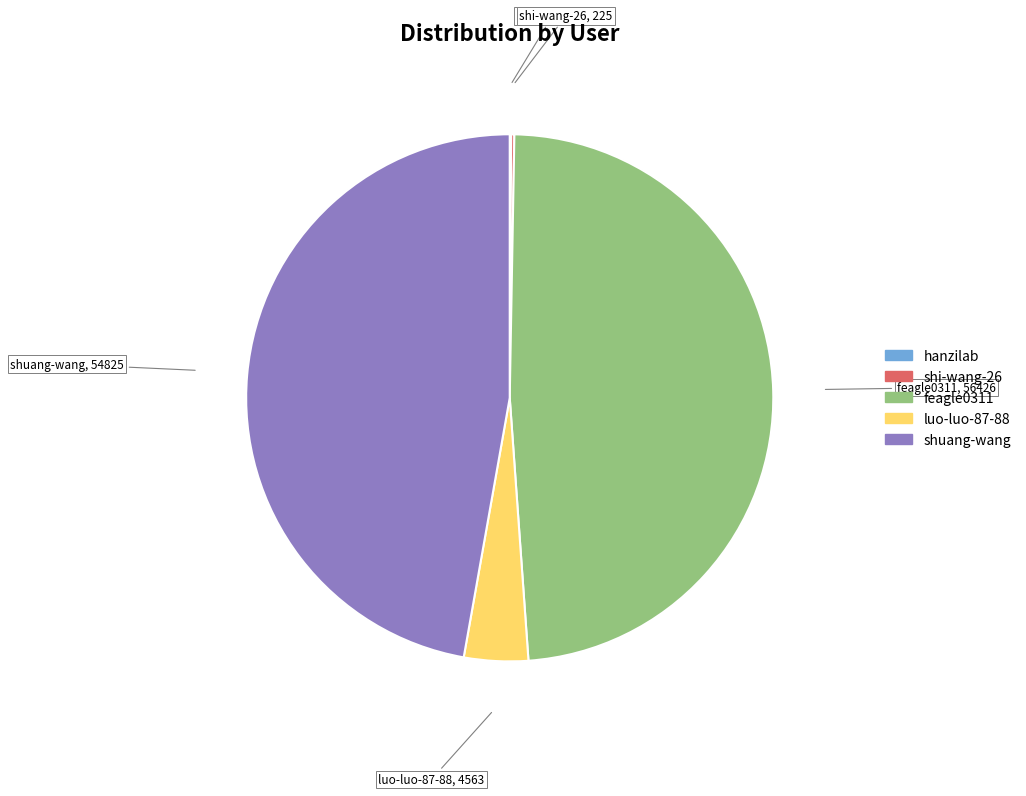

The feagle0311 slice represents 63% of the pie. True or false?

False